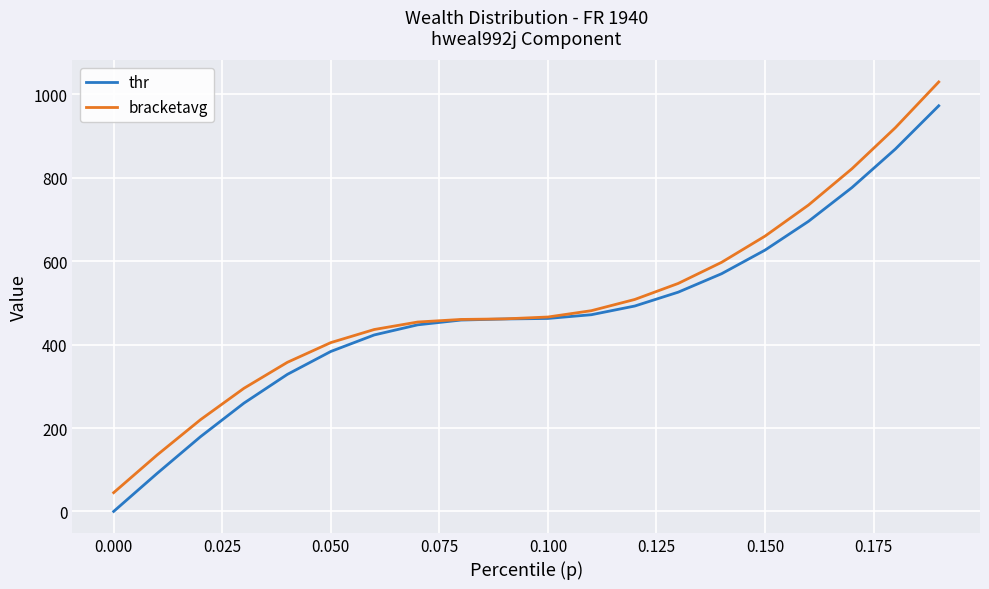

What is the difference between the maximum and second lowest values in the thr series?

881.5